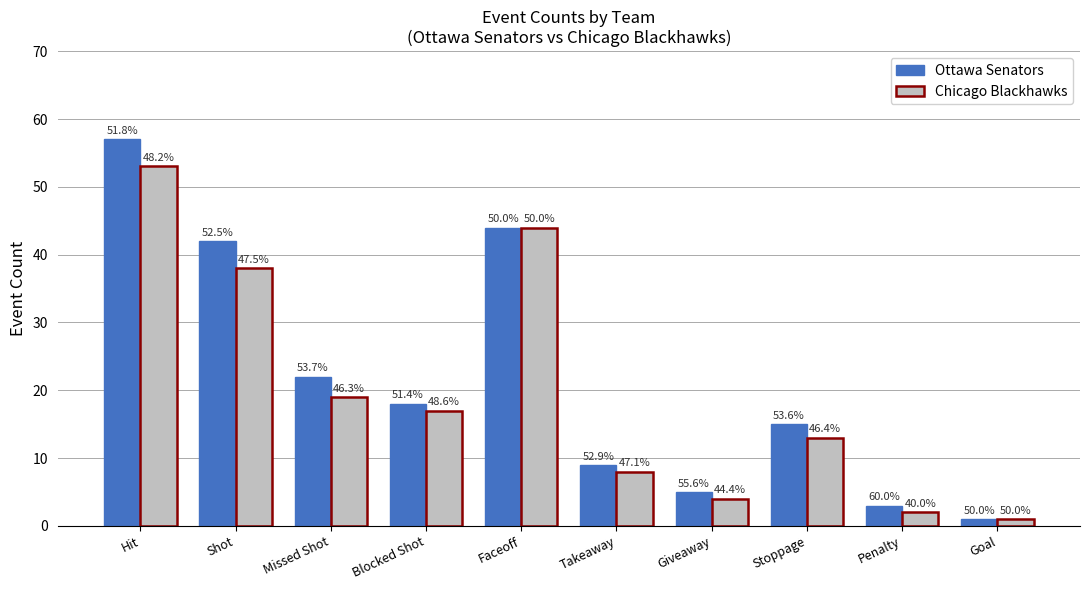

Does the chart contain any negative values?

No